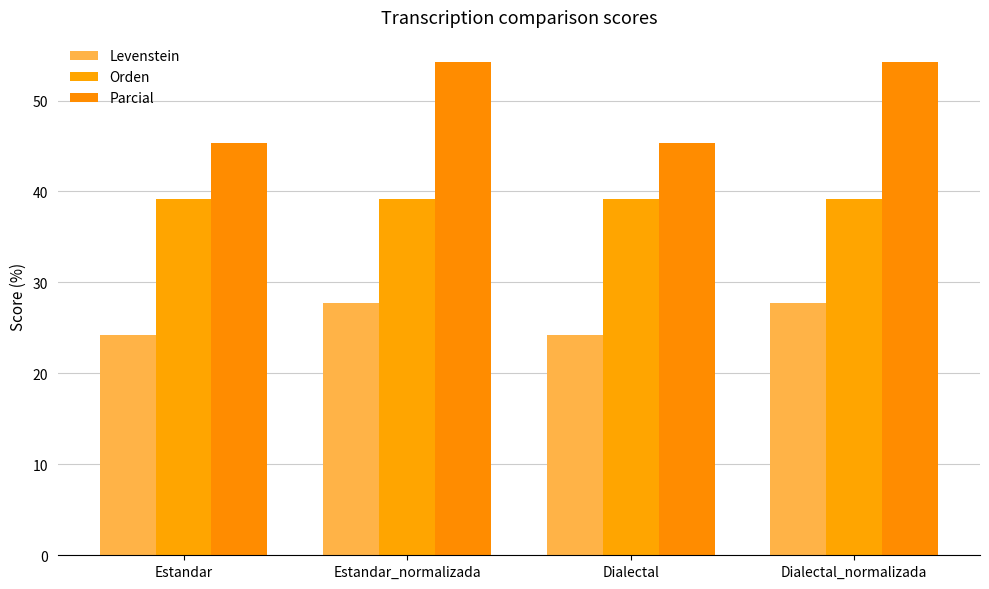

Which has a higher value, Dialectal_normalizada or Dialectal?

Dialectal_normalizada